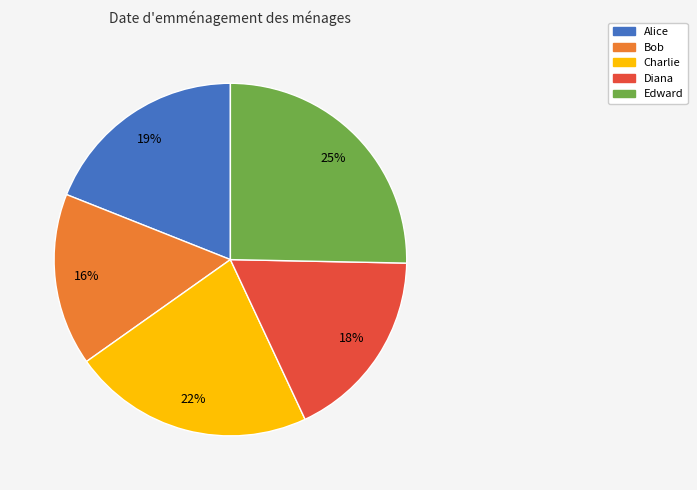

Count the number of slices in the pie.

5